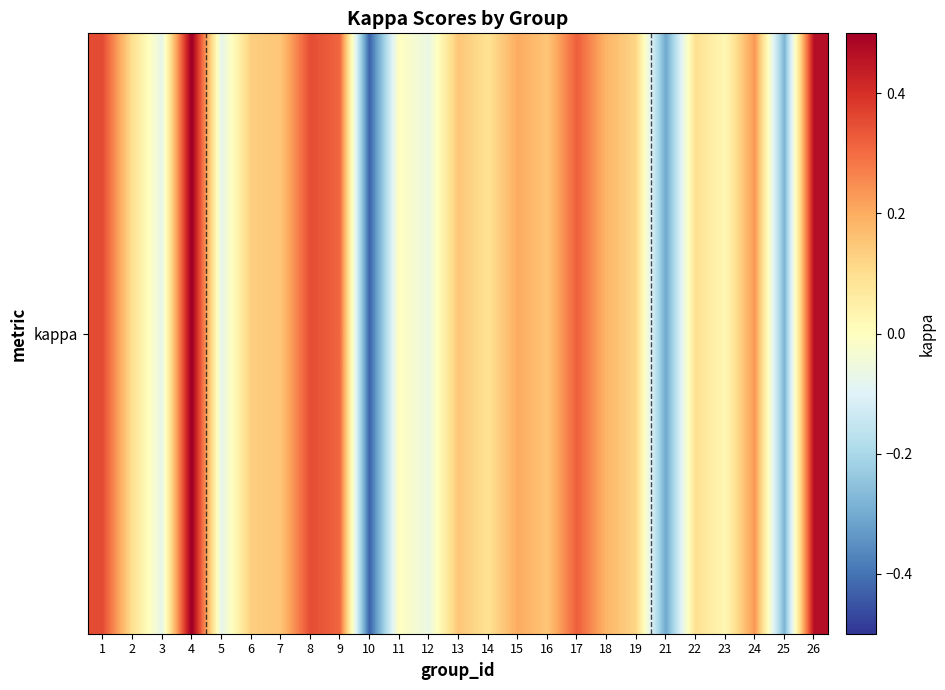

At which label is kappa closest to 0?

1